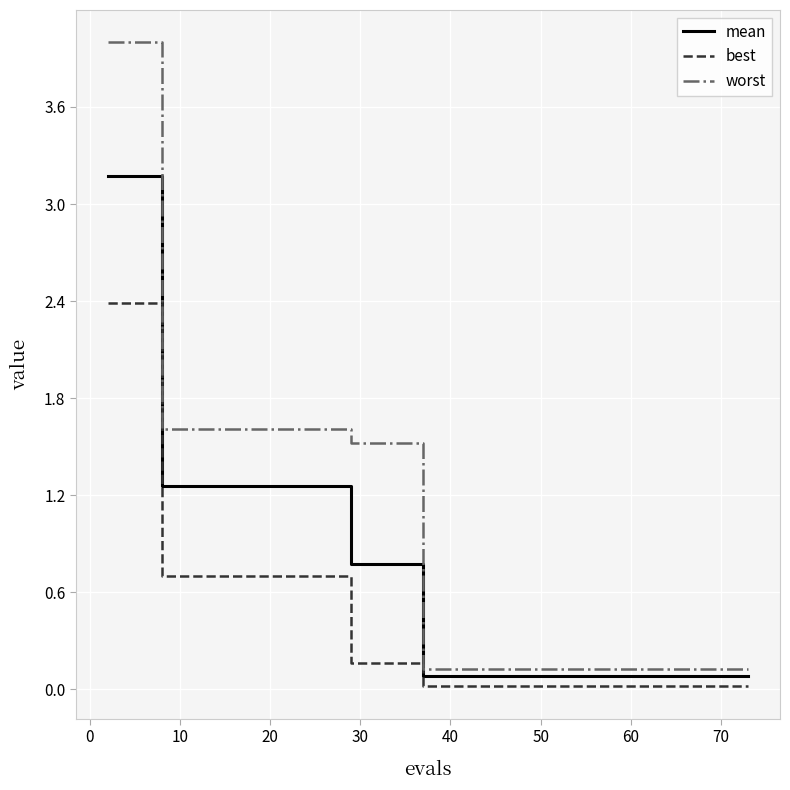

What is the maximum value shown in the chart?

4.0